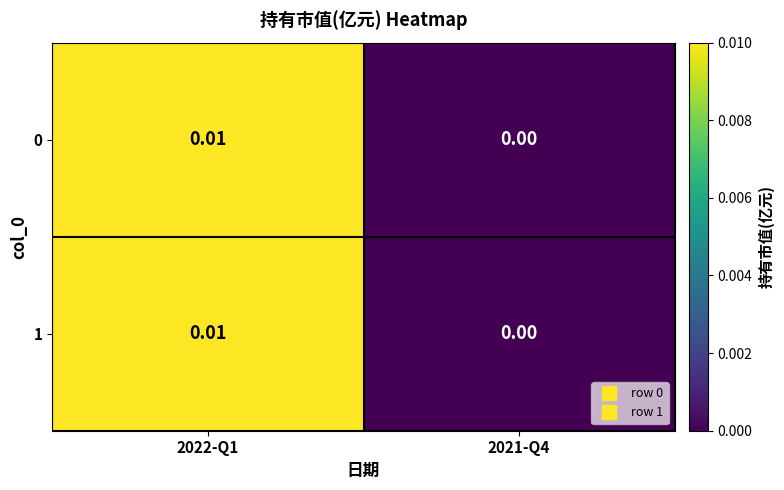

Is the value of 0 at 2022-Q1 greater than the value of 1 at 2021-Q4?

Yes